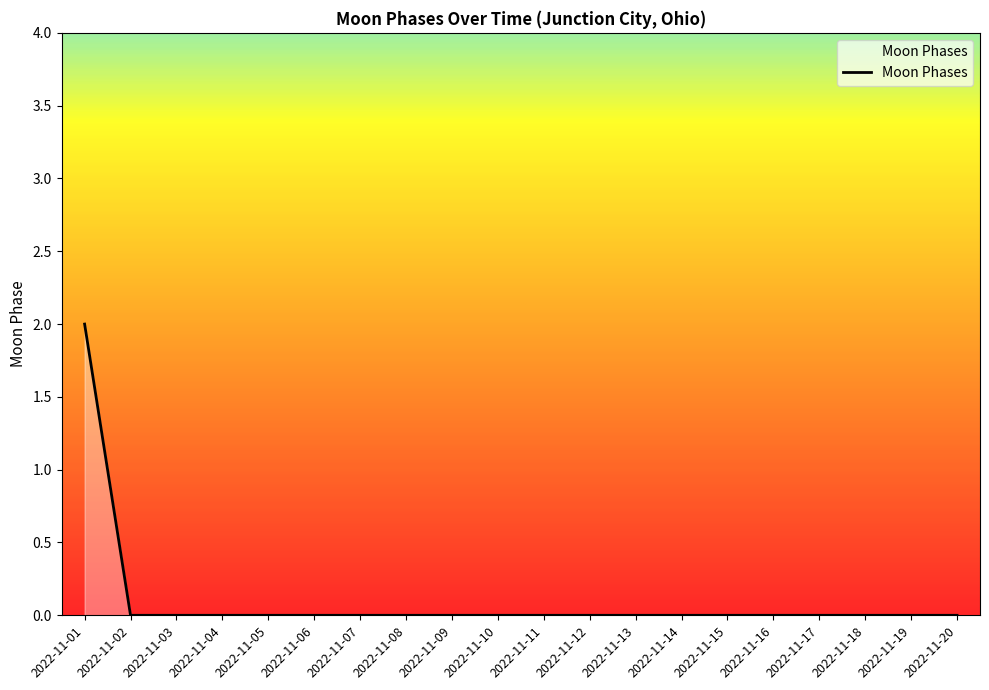

Count the number of categories in the chart.

20